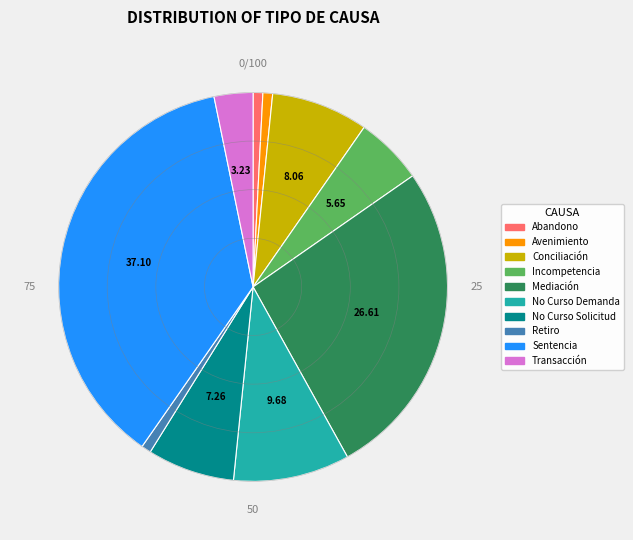

Is there a majority slice in this chart?

No